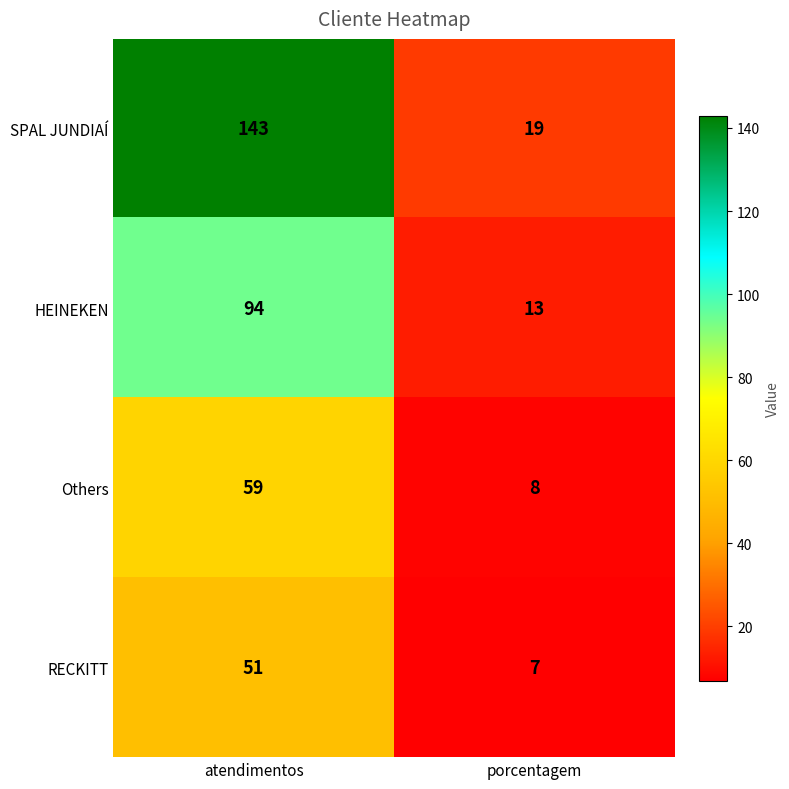

Which label corresponds to the largest value in the chart?

atendimentos